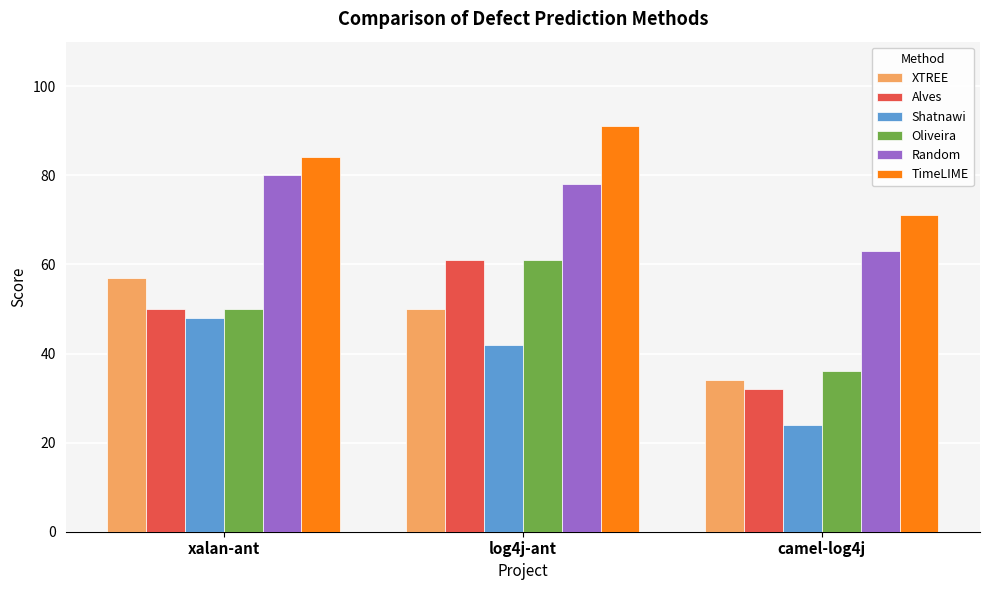

Read the Oliveira value at camel-log4j.

36.0